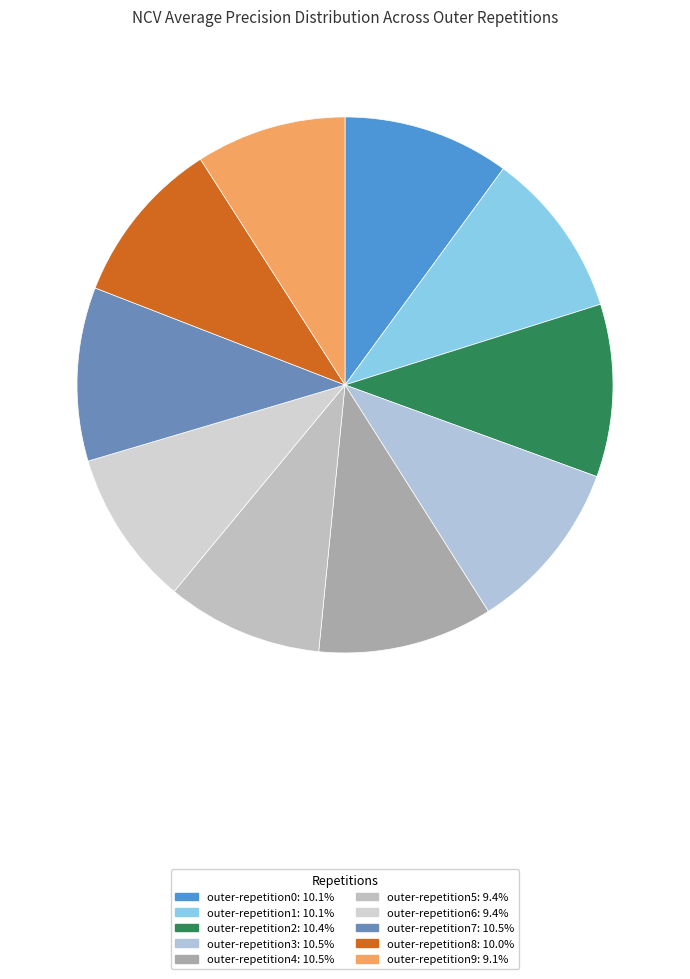

To the nearest percent, what portion does outer-repetition5 represent?

9%